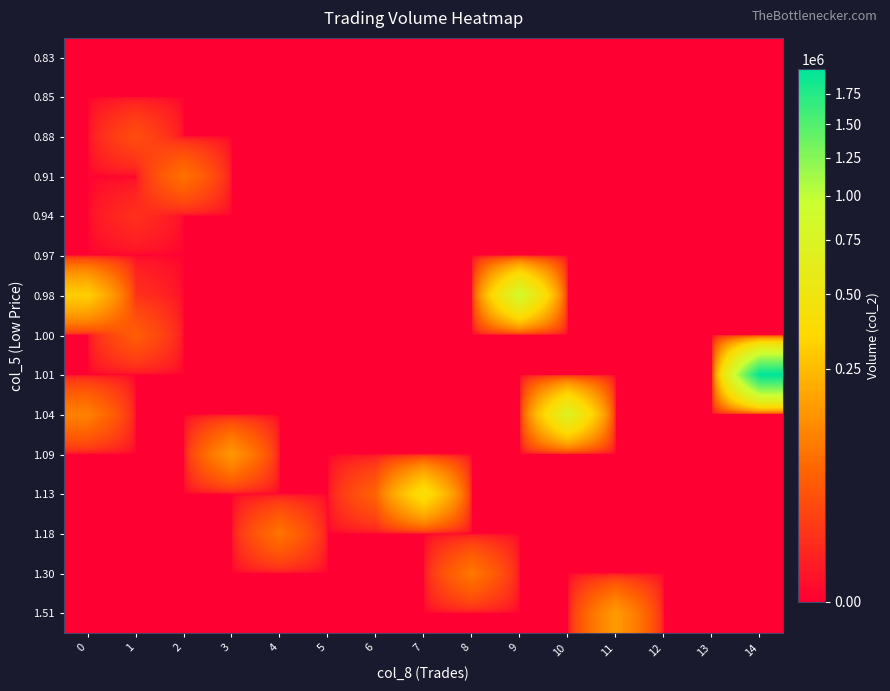

List the series in order of their peak value, highest first.

1.01, 0.98, 1.04, 1.13, 1.51, 1.09, 1.30, 1.18, 0.91, 1.00, 0.88, 0.94, 0.83, 0.85, 0.97